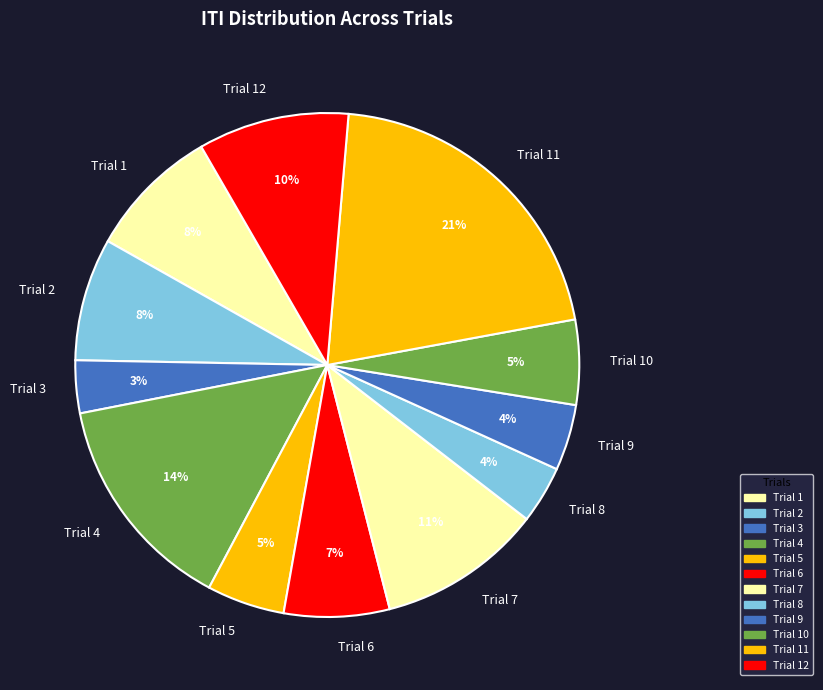

What percentage is the Trial 4 slice, to the nearest percent?

14%